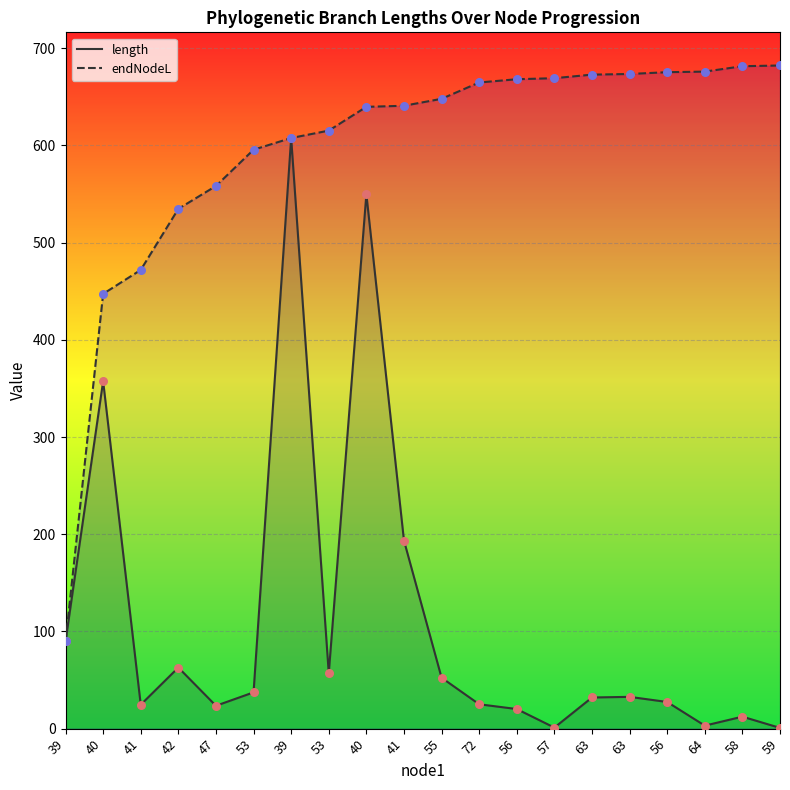

At which category is the sum across all series the highest?

39